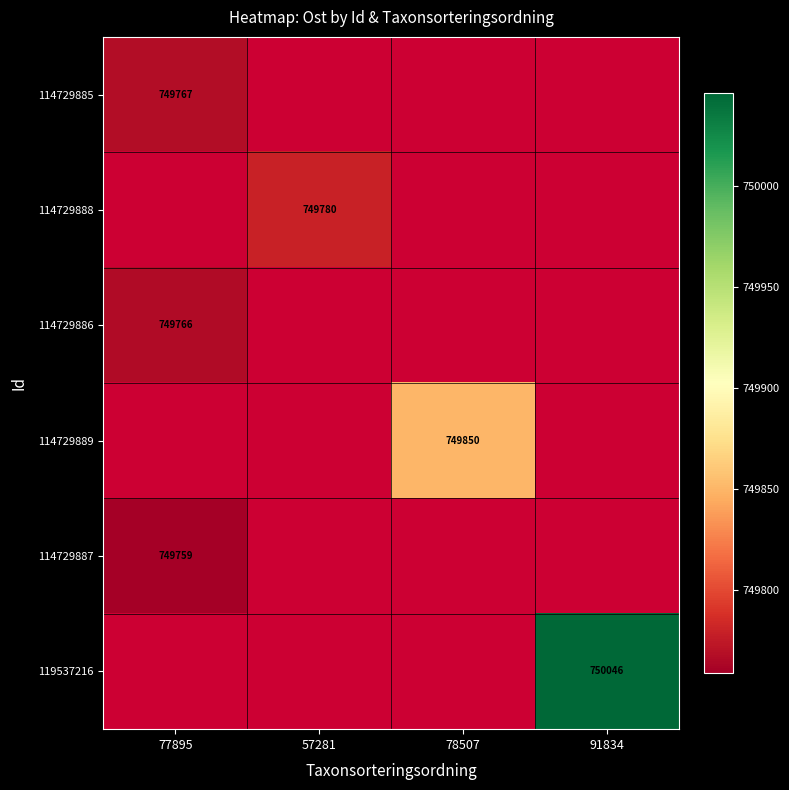

The value of 119537216 at 91834 is 750046. True or false?

True